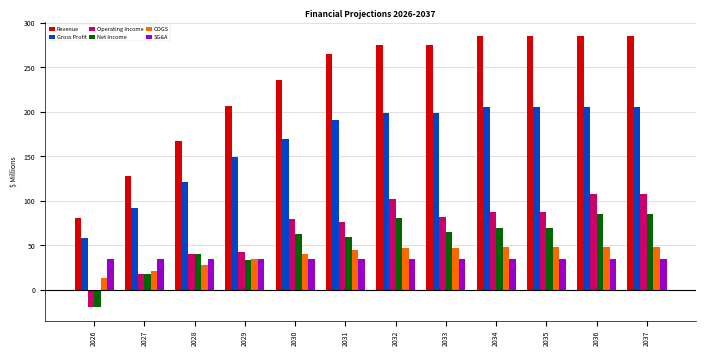

The value of COGS at 2032 is 46.8. True or false?

True